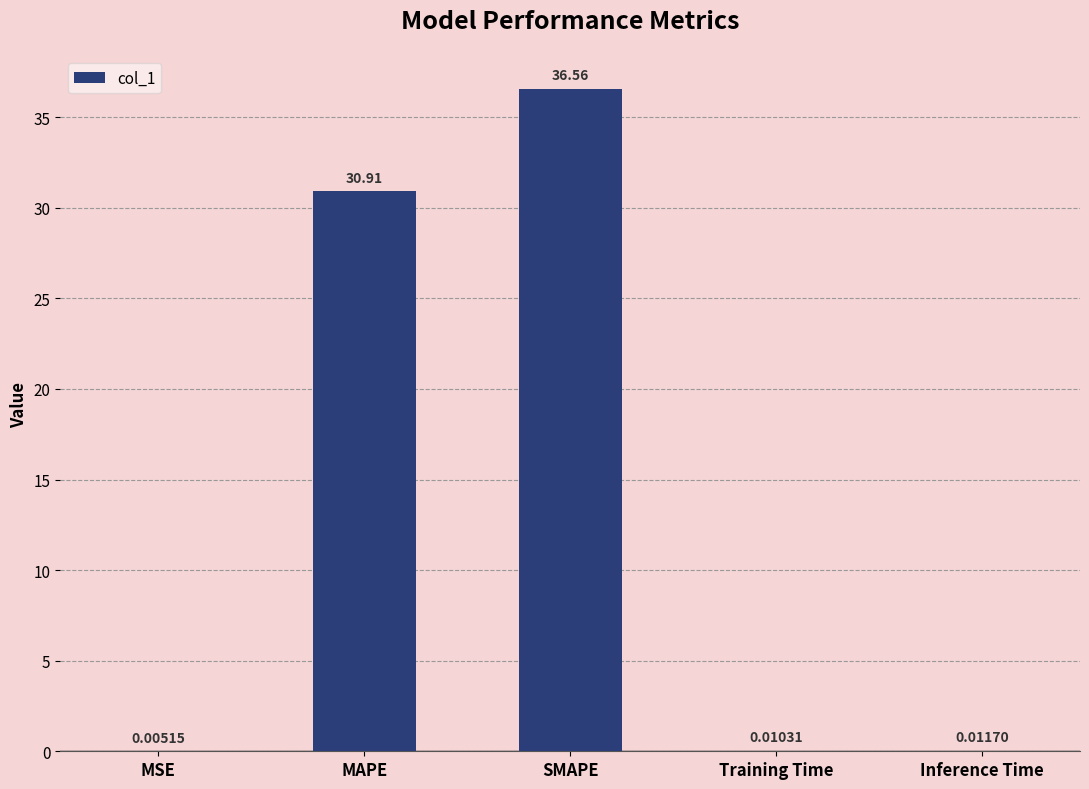

At which category does the chart reach its peak across all series?

SMAPE